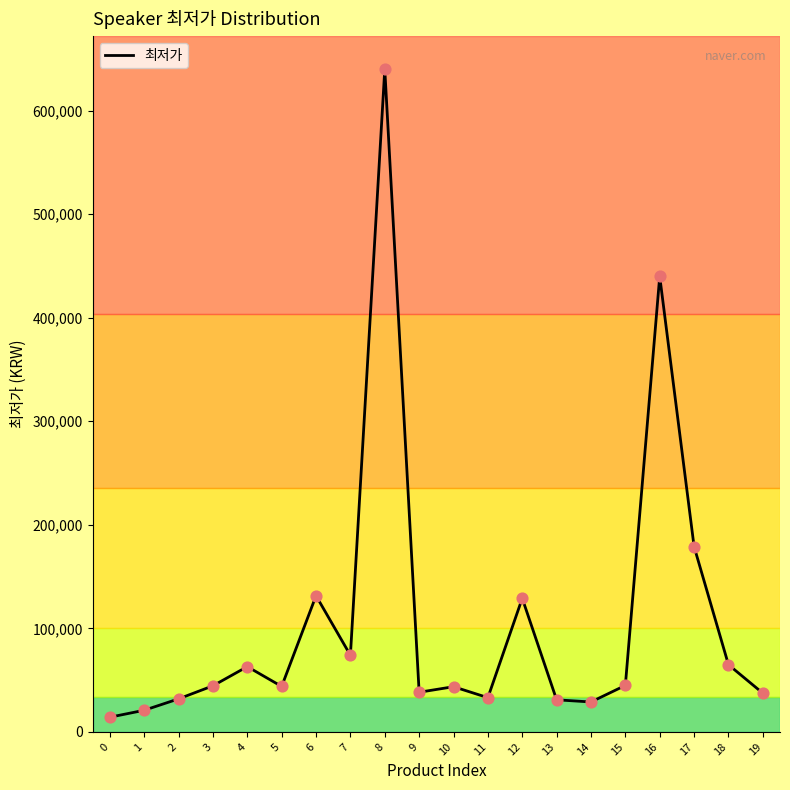

What is the change in value from 4 to 6?

+68450